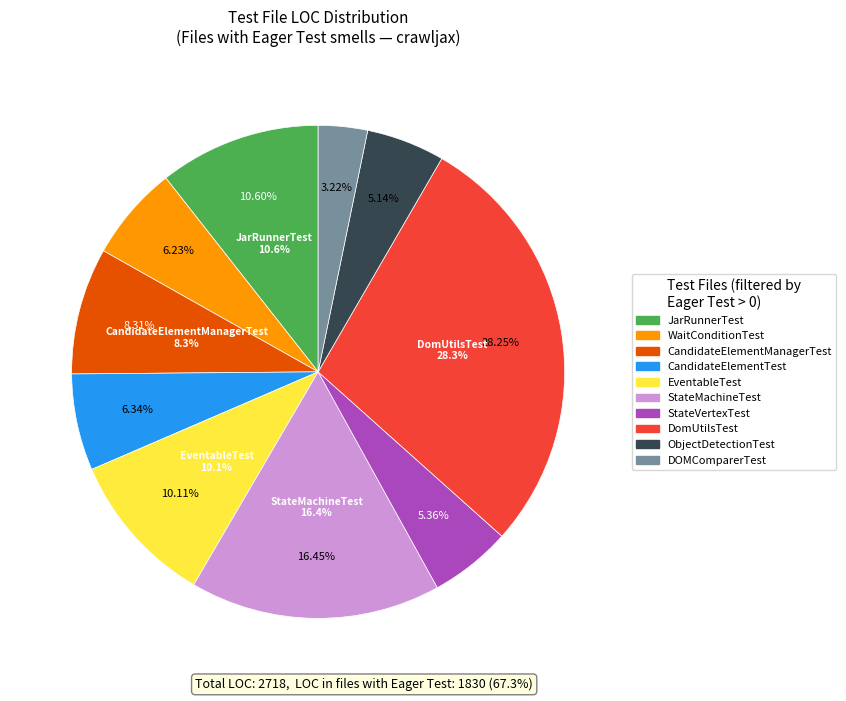

Which category has the biggest portion of the pie?

DomUtilsTest